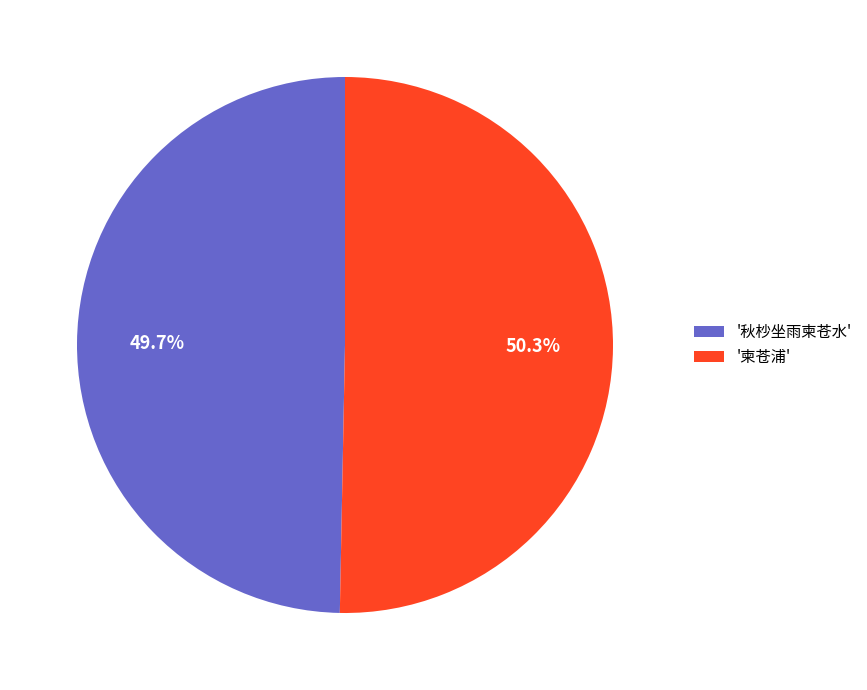

What is the smallest slice in the pie chart?

'秋杪坐雨柬苍水'